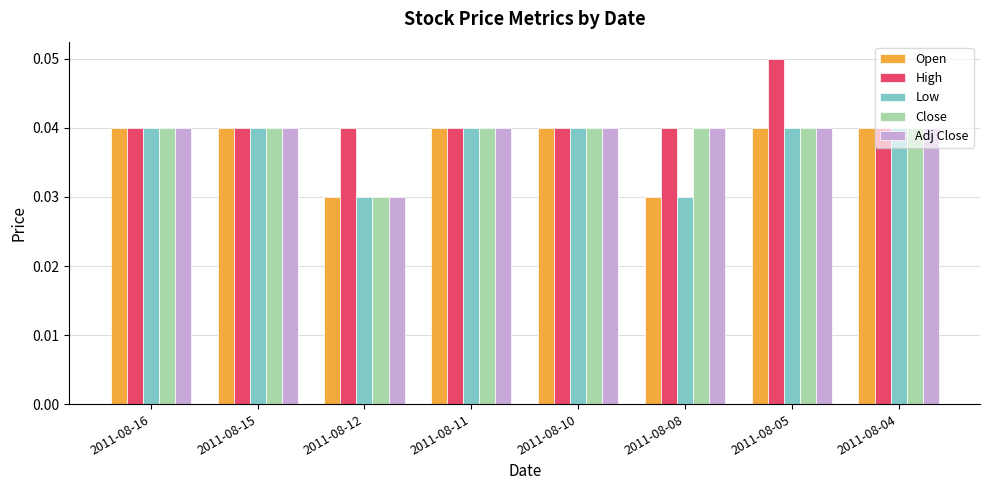

Is it true that Open equals 0.1 at 2011-08-04?

False